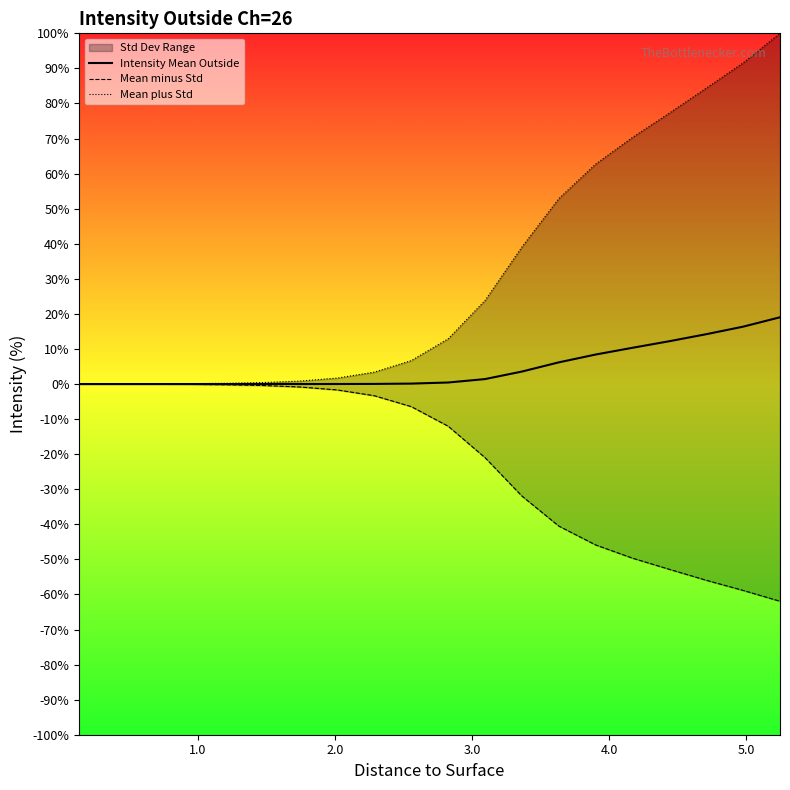

Count the number of categories in the chart.

20